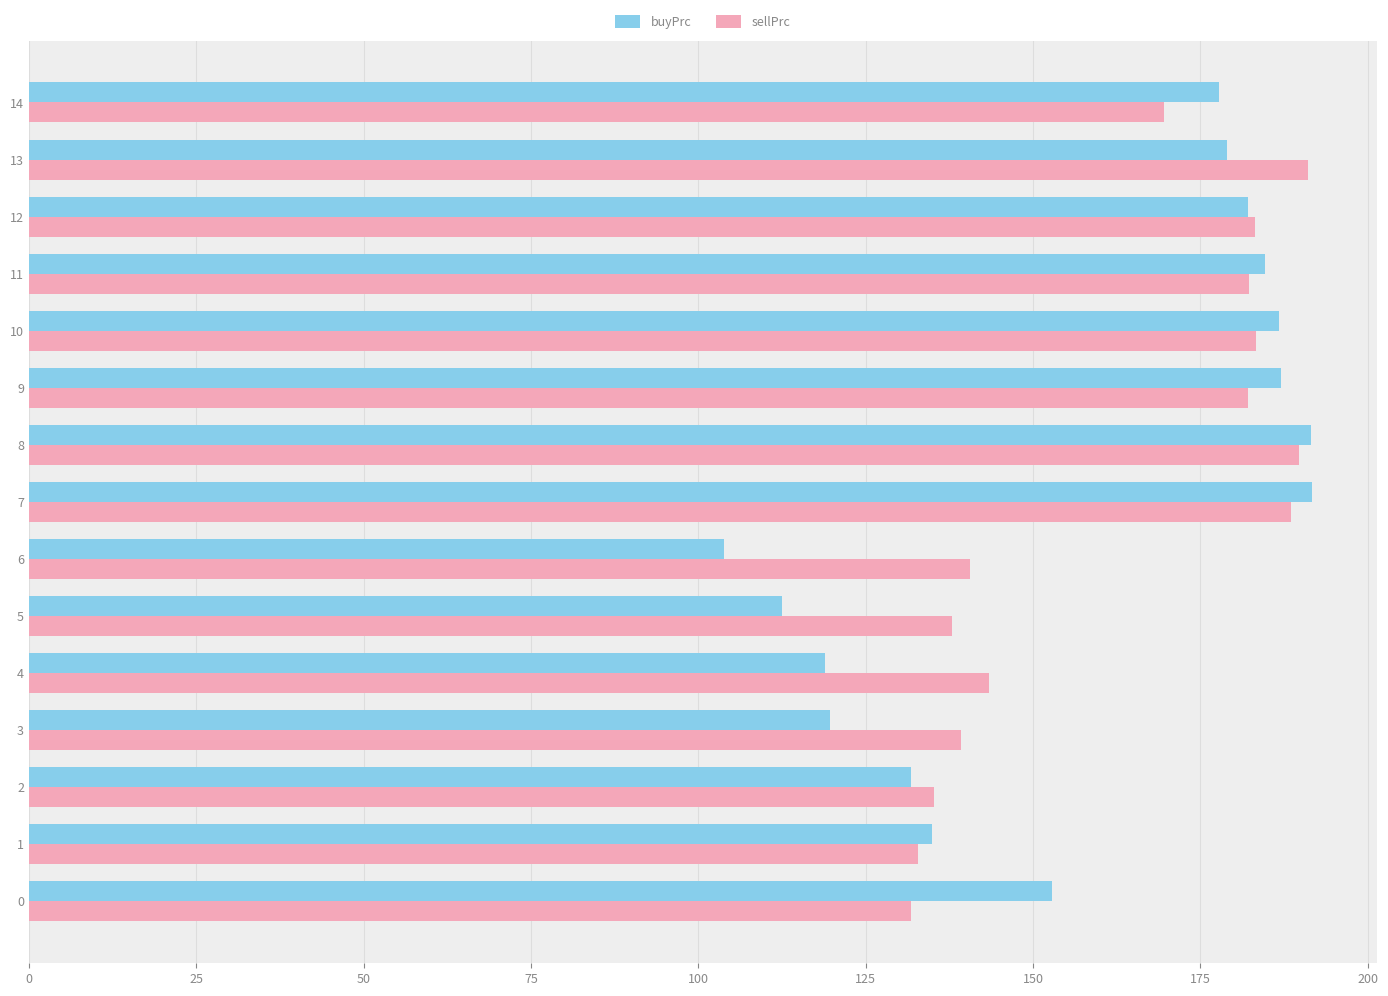

Which series has the largest total across all categories?

sellPrc